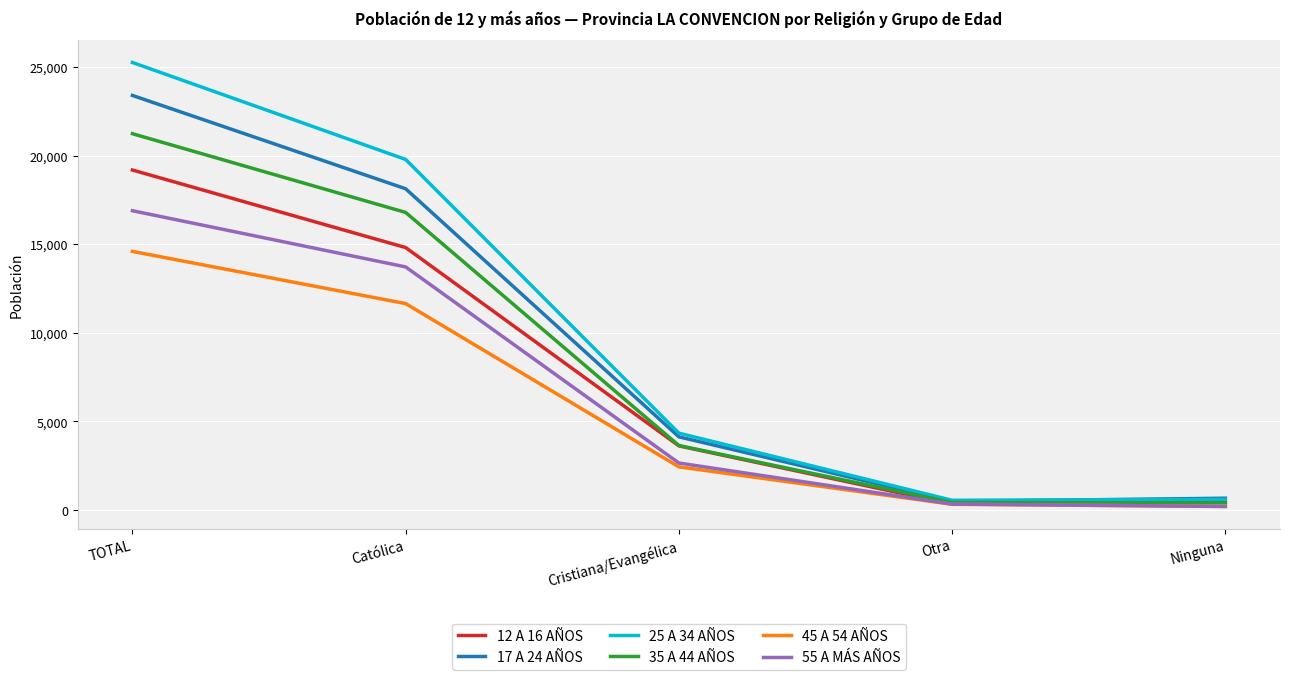

What is the difference between the maximum and minimum values in the 55 A MÁS AÑOS series?

16693